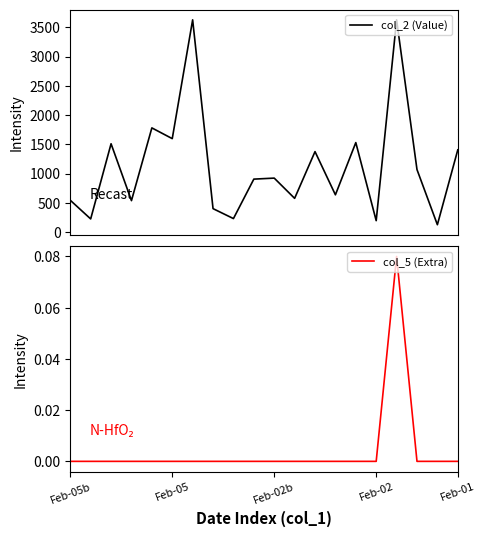

At which label is col_5 (Extra) closest to 0?

Feb-01